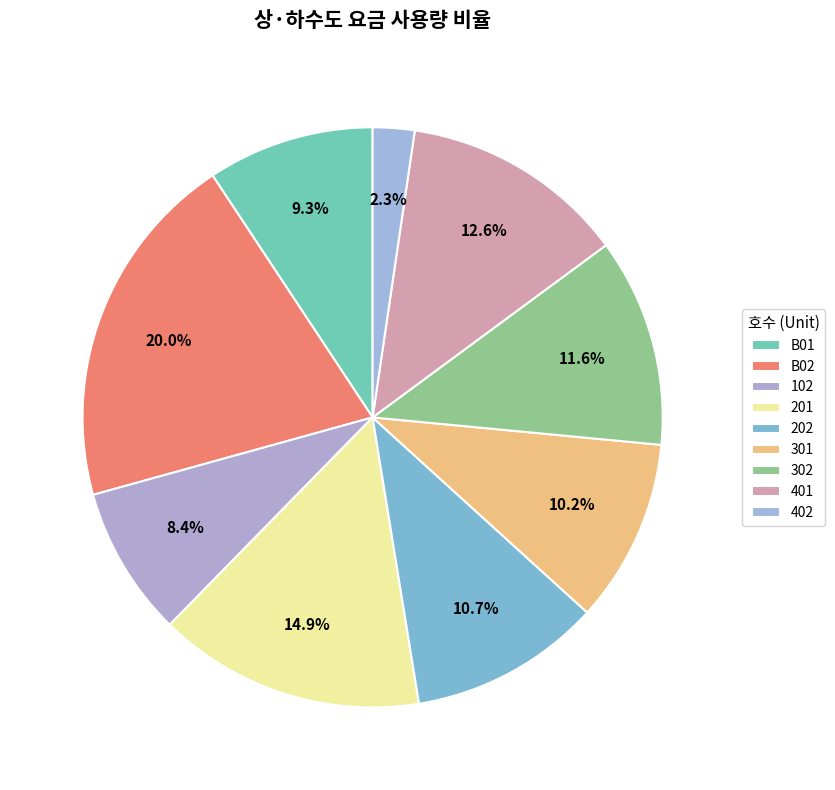

How many segments does this pie chart have?

9